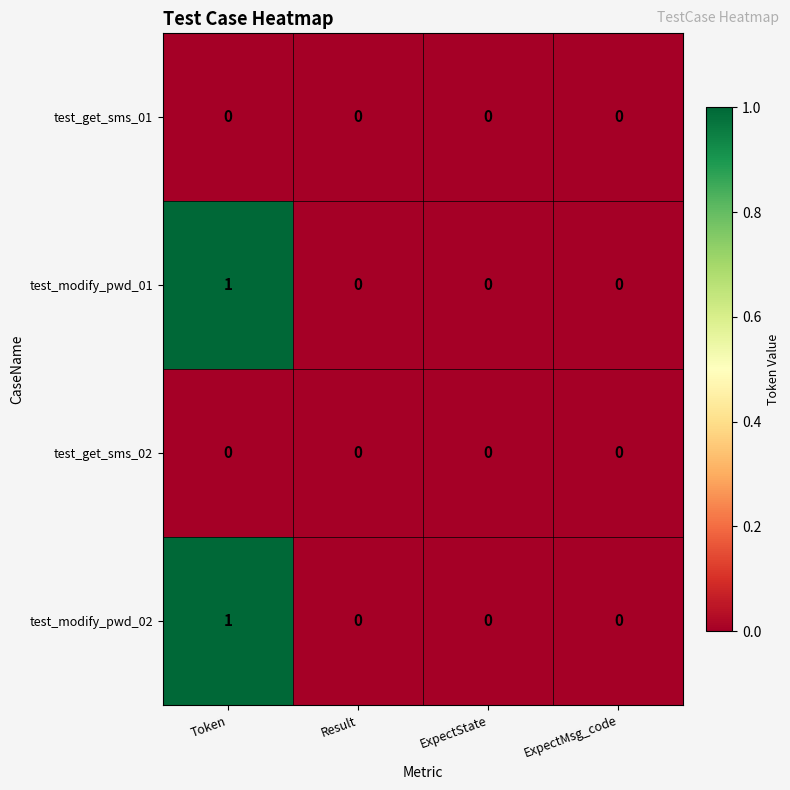

Reading left to right, list all the values displayed in this chart.

test_get_sms_01: 0	0	0	0
test_modify_pwd_01: 1	0	0	0
test_get_sms_02: 0	0	0	0
test_modify_pwd_02: 1	0	0	0